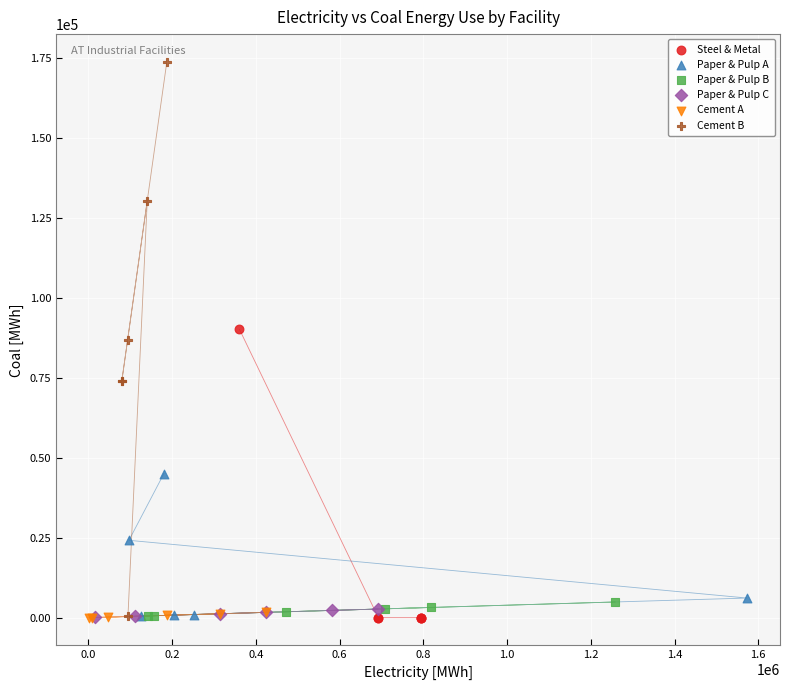

What are all the series names shown in the legend?

Steel & Metal, Paper & Pulp A, Paper & Pulp B, Paper & Pulp C, Cement A, Cement B